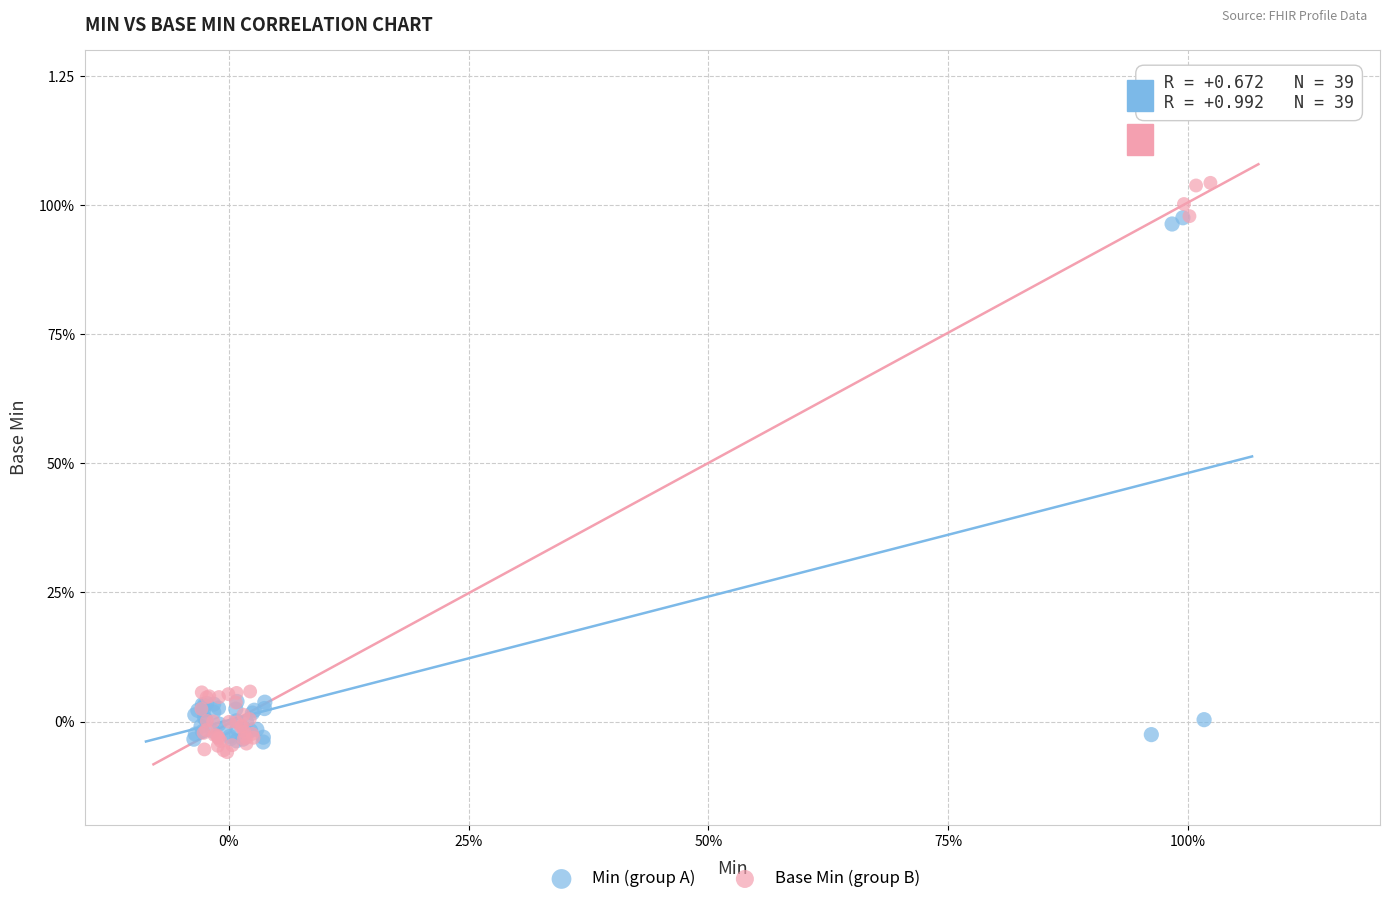

What are all the series names shown in the legend?

Min (group A), Base Min (group B)